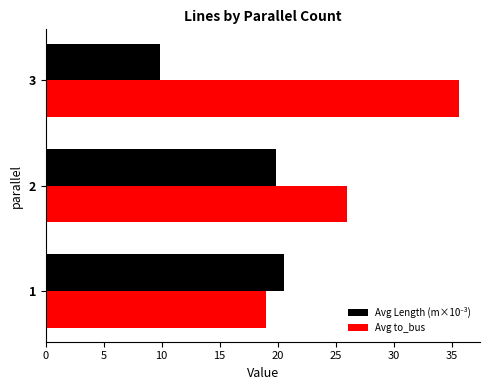

Which category has the lowest value across all series?

3